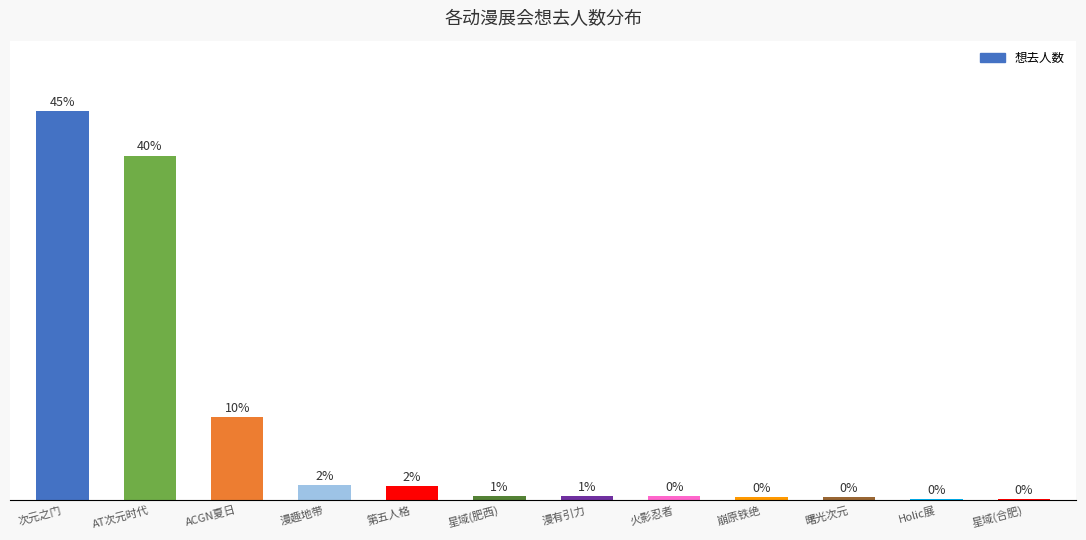

Reading left to right, list all the values displayed in this chart.

次元之门=5682	AT次元时代=5029	ACGN夏日=1210	漫趣地带=221	第五人格=208	星域(肥西)=67	漫有引力=67	火影忍者=57	崩原铁绝=50	曙光次元=40	Holic展=23	星域(合肥)=11